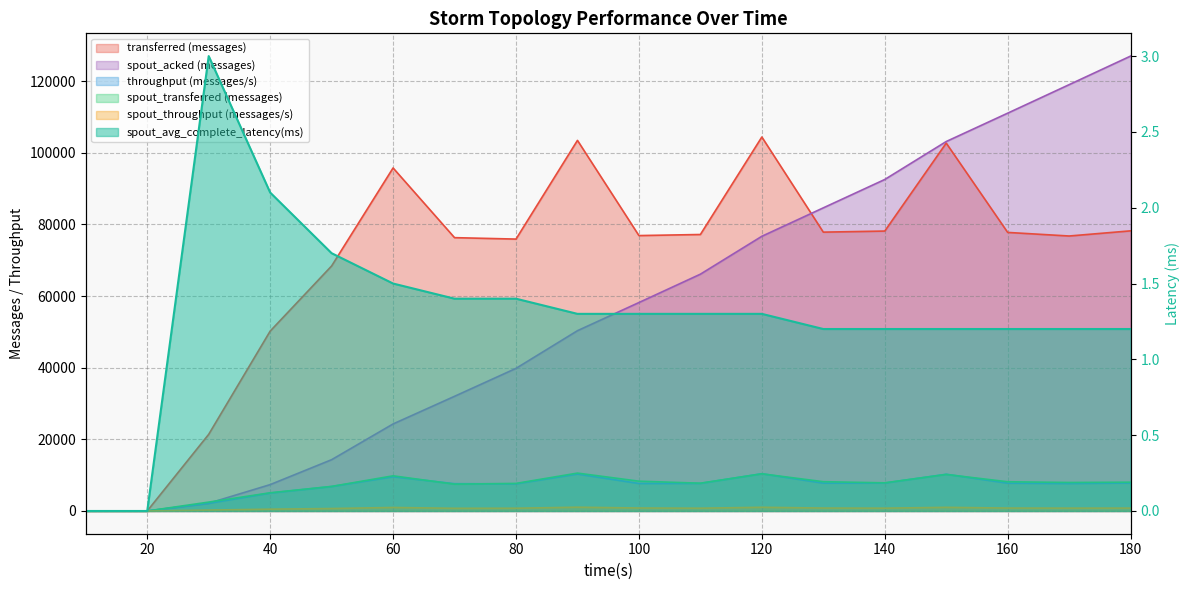

How many data points in spout_transferred (messages) are less than 7960?

9